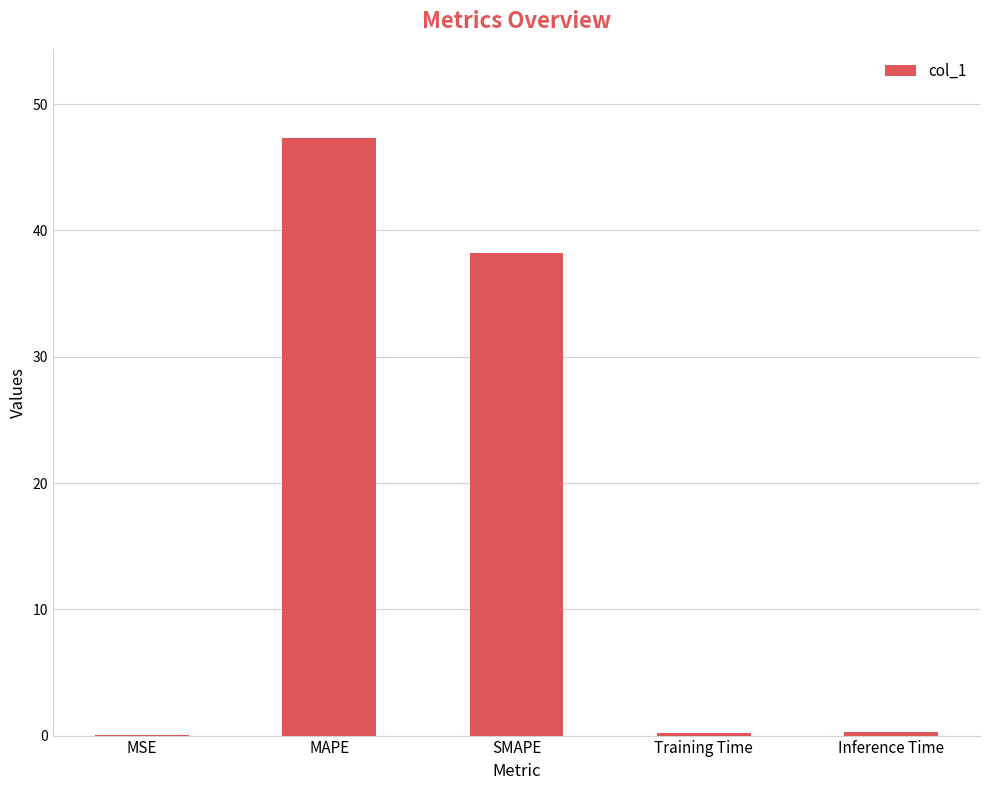

Is it true that the value at MSE is 0.0?

True